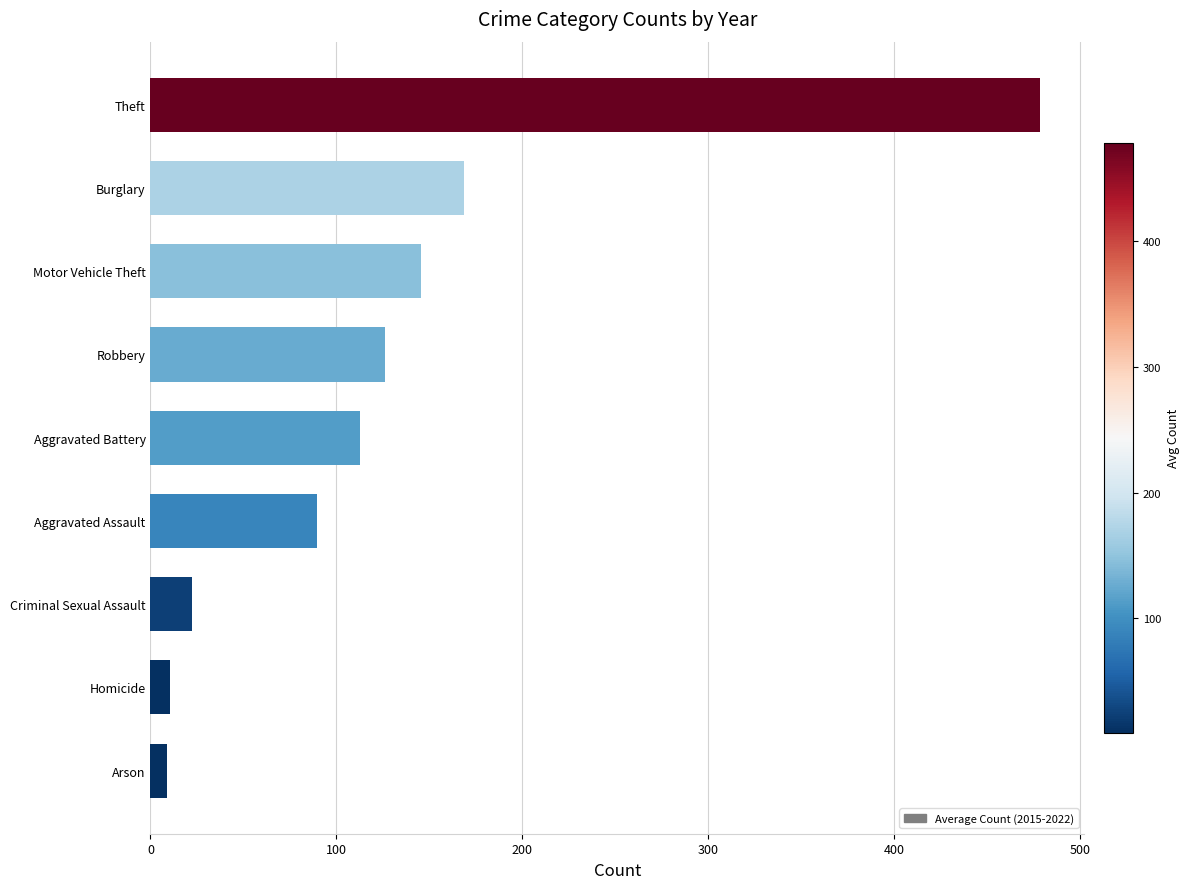

Count the number of data series in this chart.

1